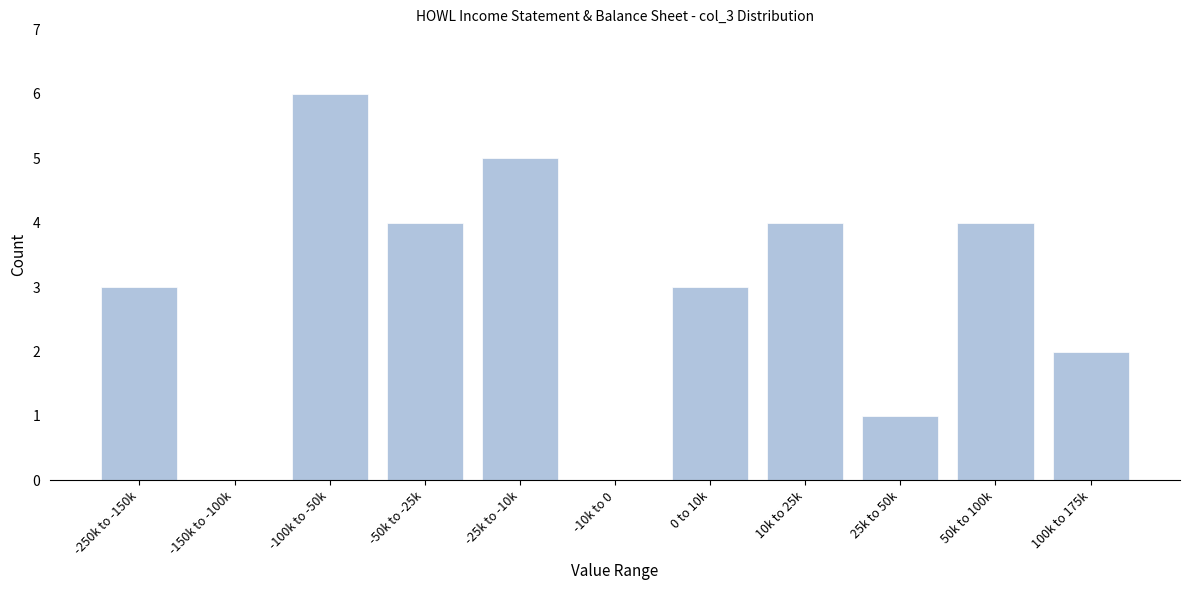

Reading left to right, list all the values displayed in this chart.

-250k to -150k=3	-150k to -100k=0	-100k to -50k=6	-50k to -25k=4	-25k to -10k=5	-10k to 0=0	0 to 10k=3	10k to 25k=4	25k to 50k=1	50k to 100k=4	100k to 175k=2